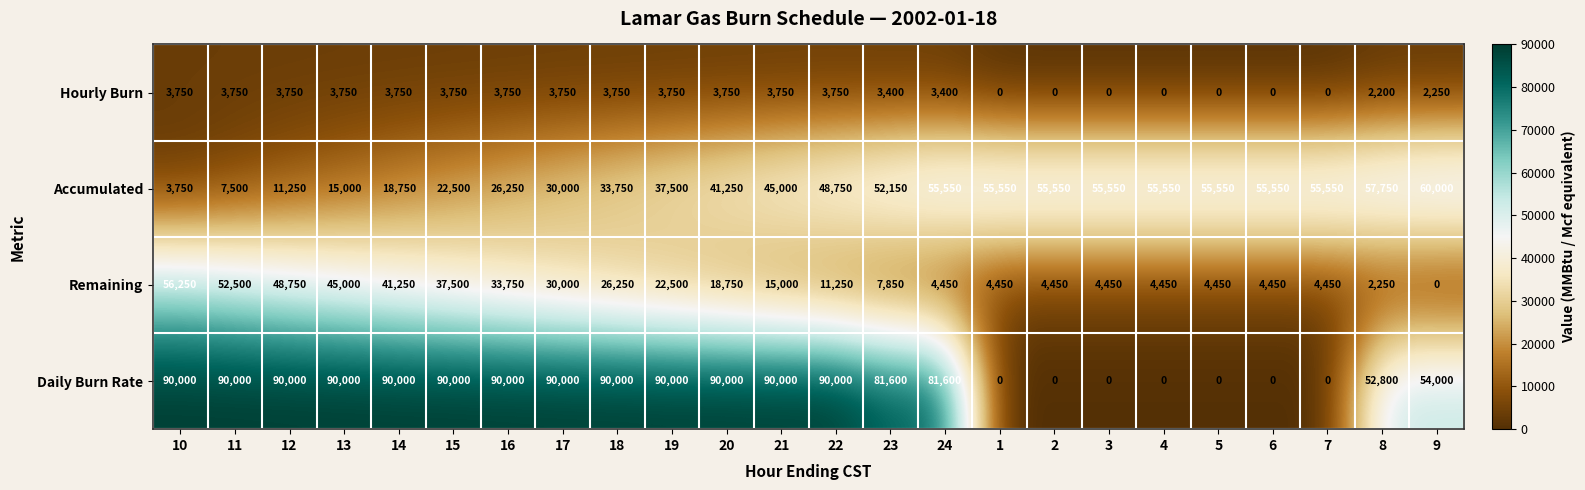

What is the maximum value shown in the chart?

90000